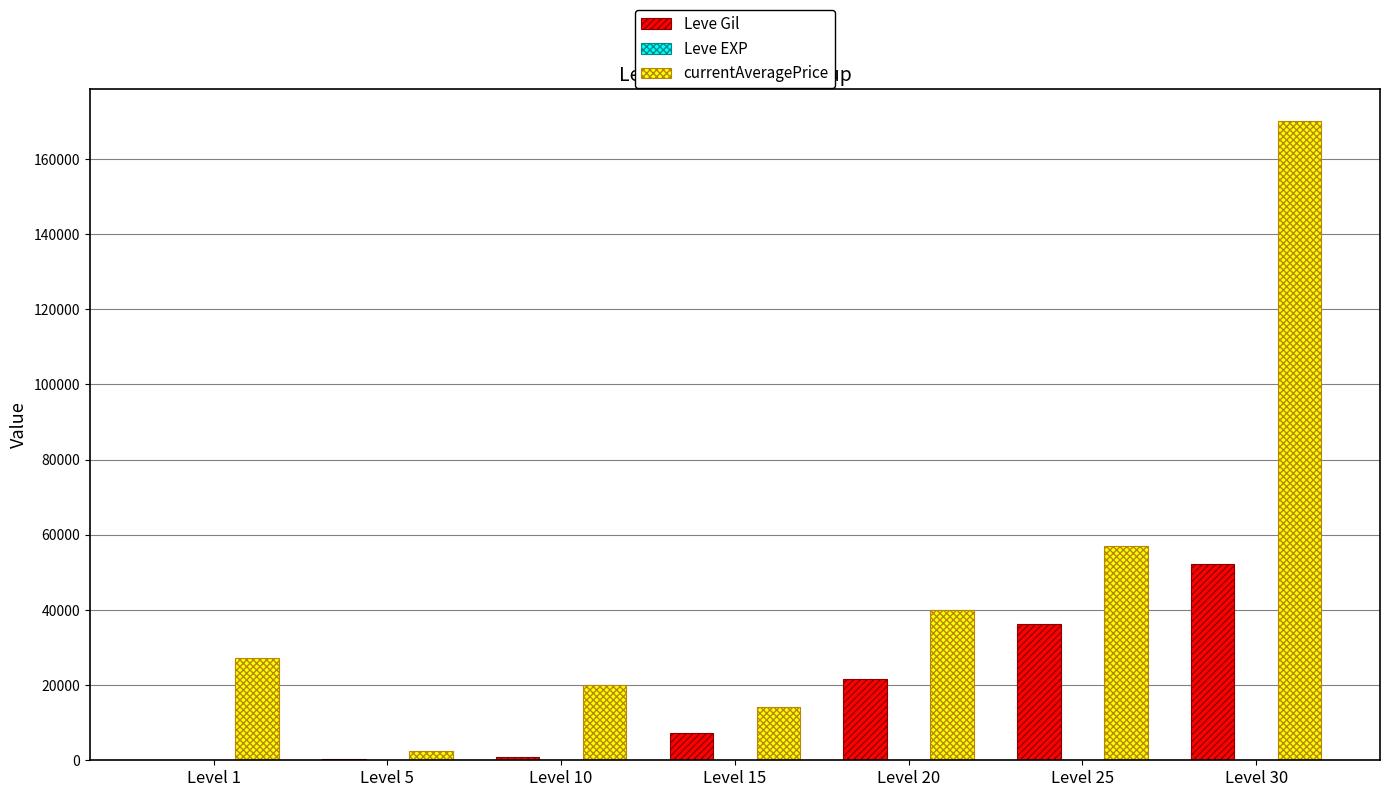

What is the sum of all Leve Gil values?

118750